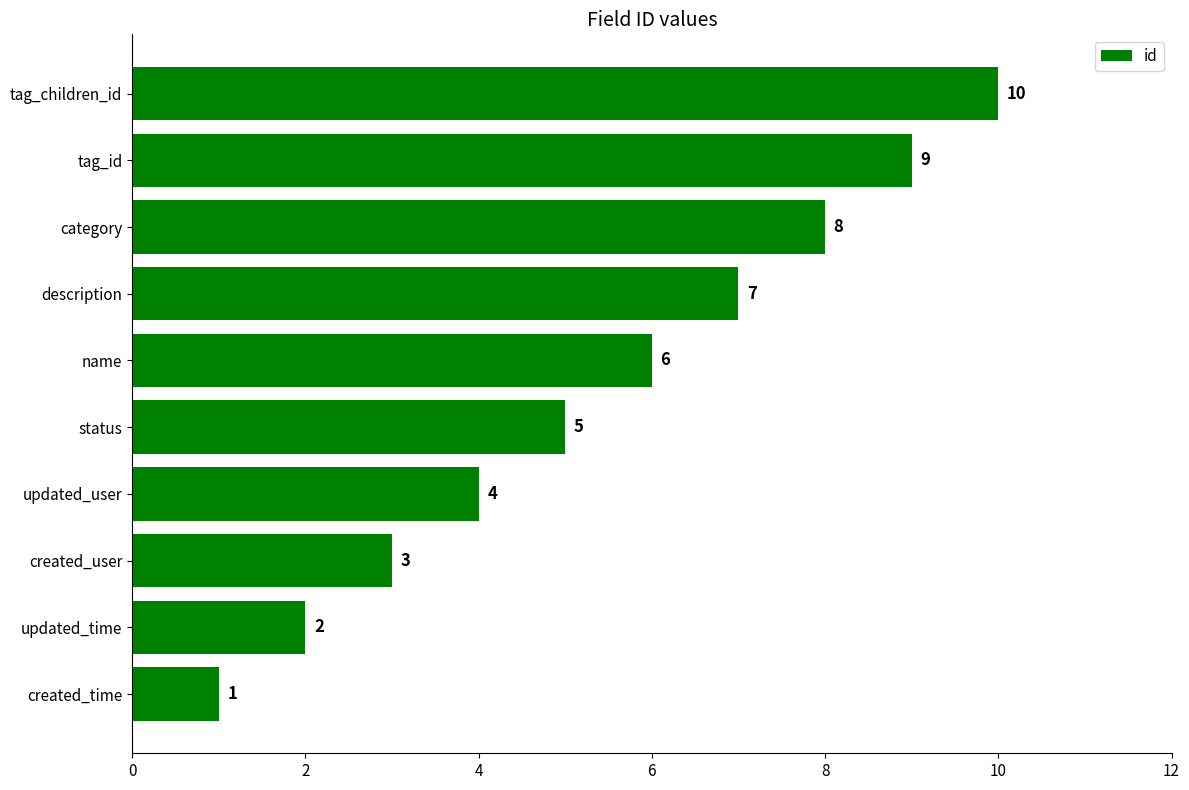

What is the ratio of the value at category to the value at updated_user?

2.0